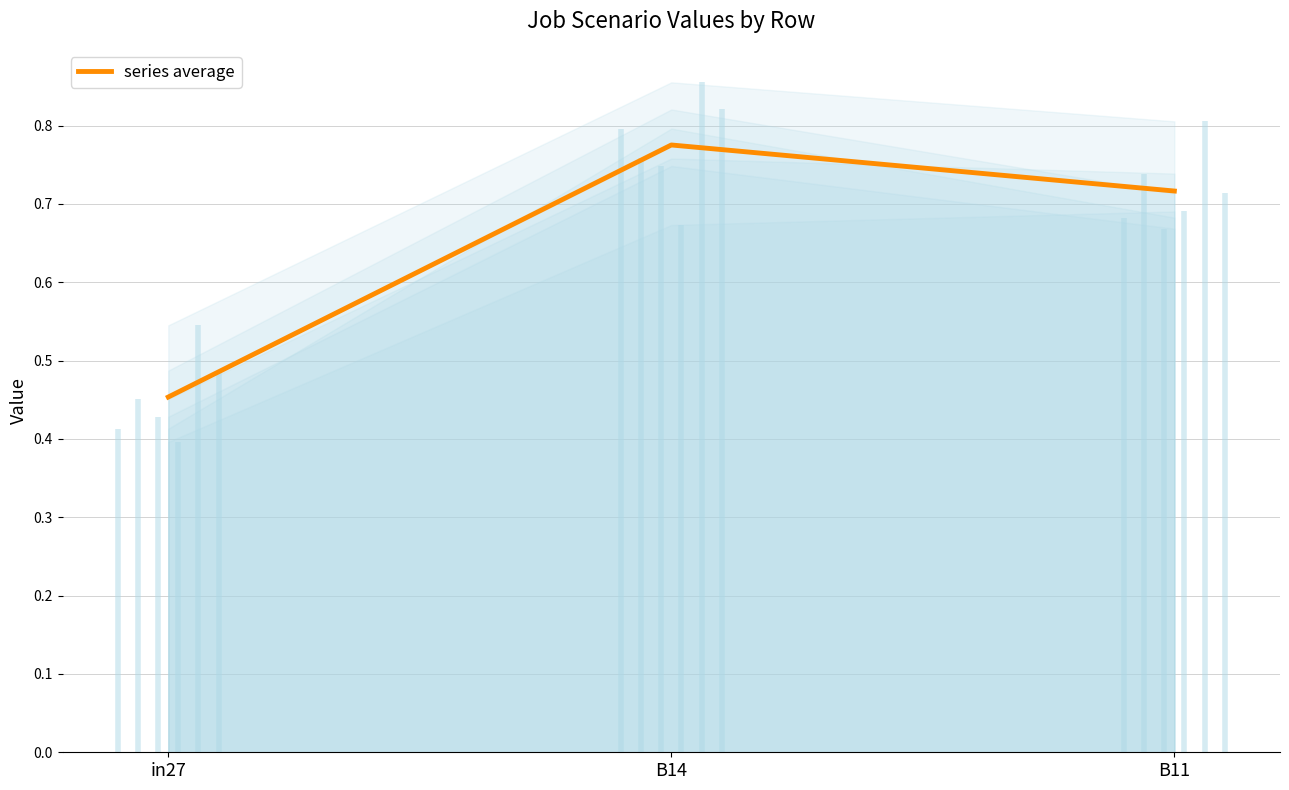

Reading left to right, what are all the values shown in this chart?

in27=0.5	B14=0.8	B11=0.7